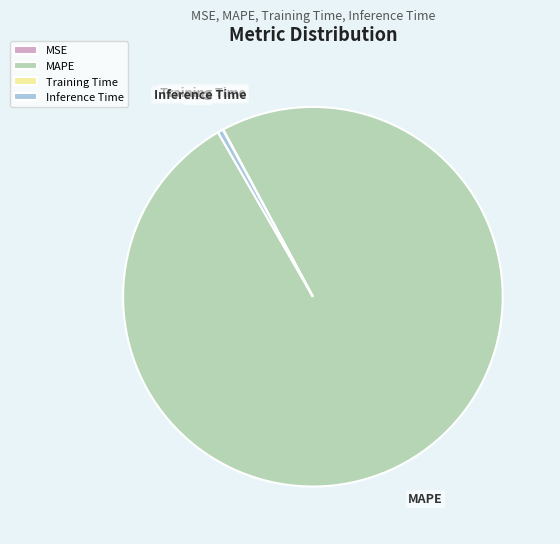

The Inference Time slice represents 0% of the pie. True or false?

True